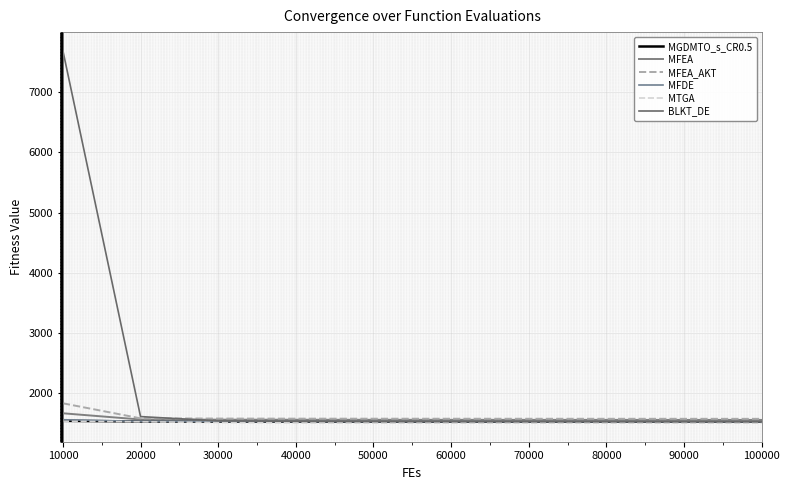

What is the greatest value displayed?

7688.9